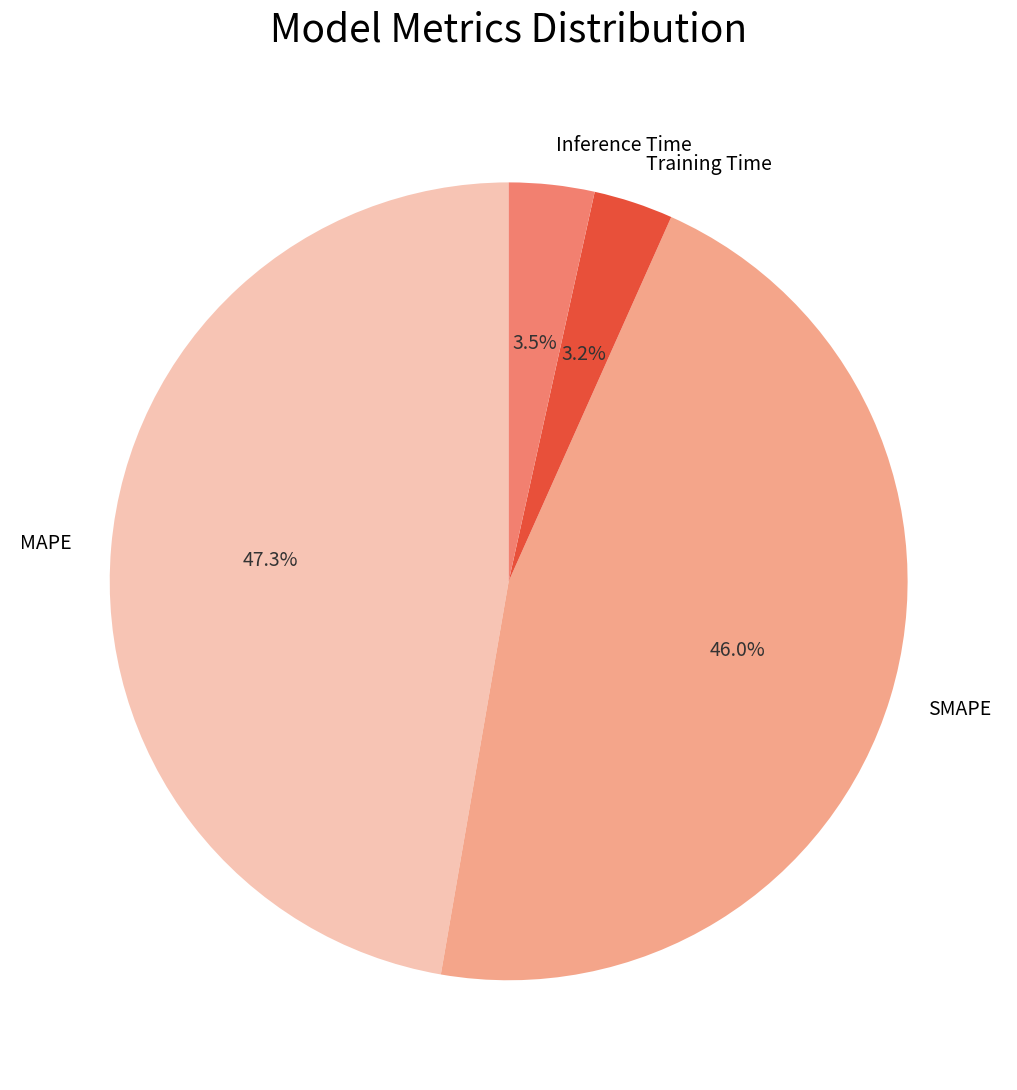

Do MAPE and Training Time together represent more than half of the pie?

Yes